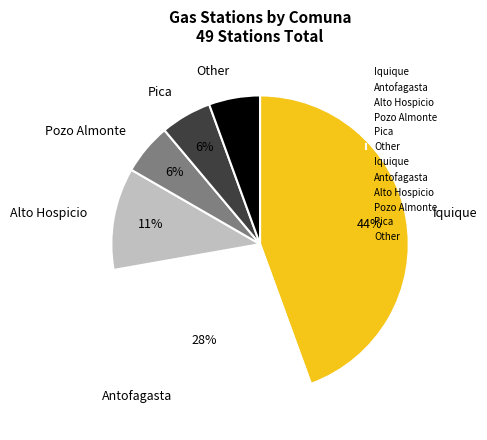

To the nearest percent, what portion does Antofagasta represent?

28%